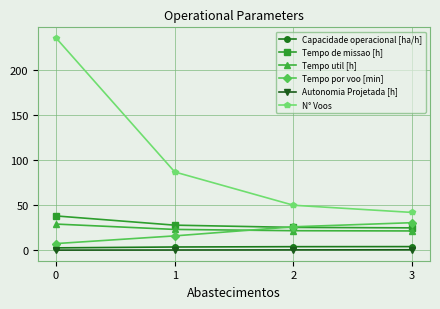

Which series has the widest spread of values?

N° Voos